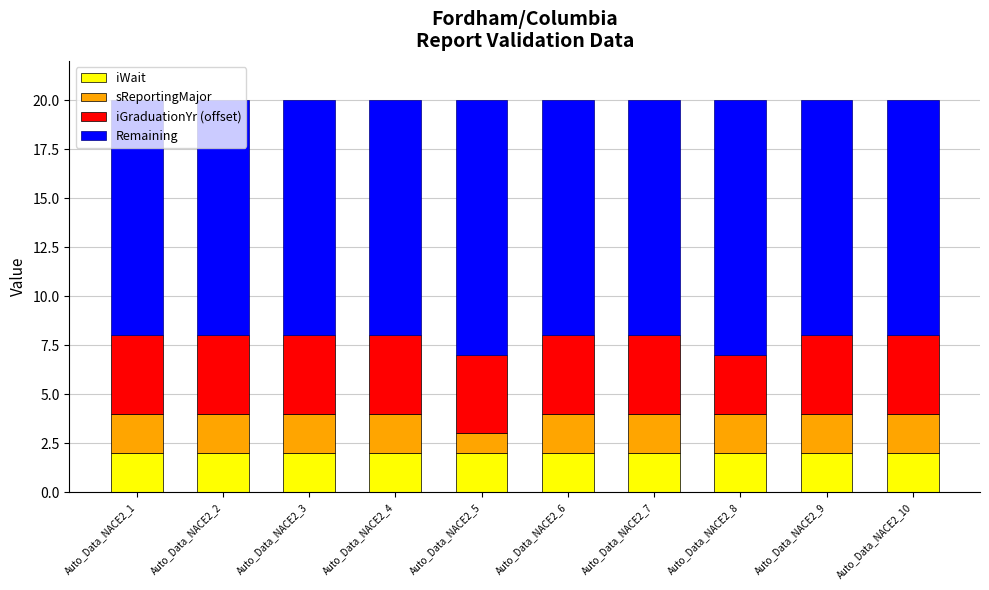

What is the total value across all series at Auto_Data_NACE2_4?

20